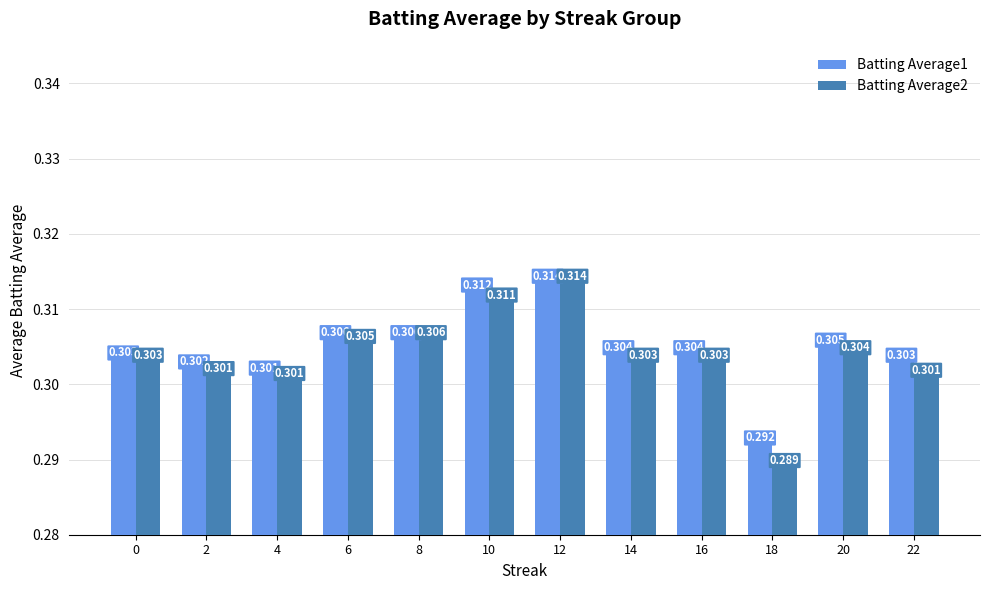

Which series has the largest total across all categories?

Batting Average1